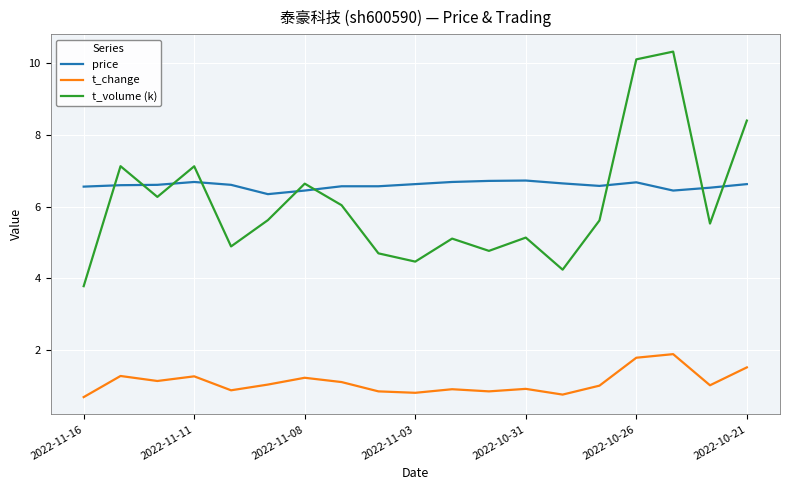

True or false: t_change and price intersect in this chart.

False